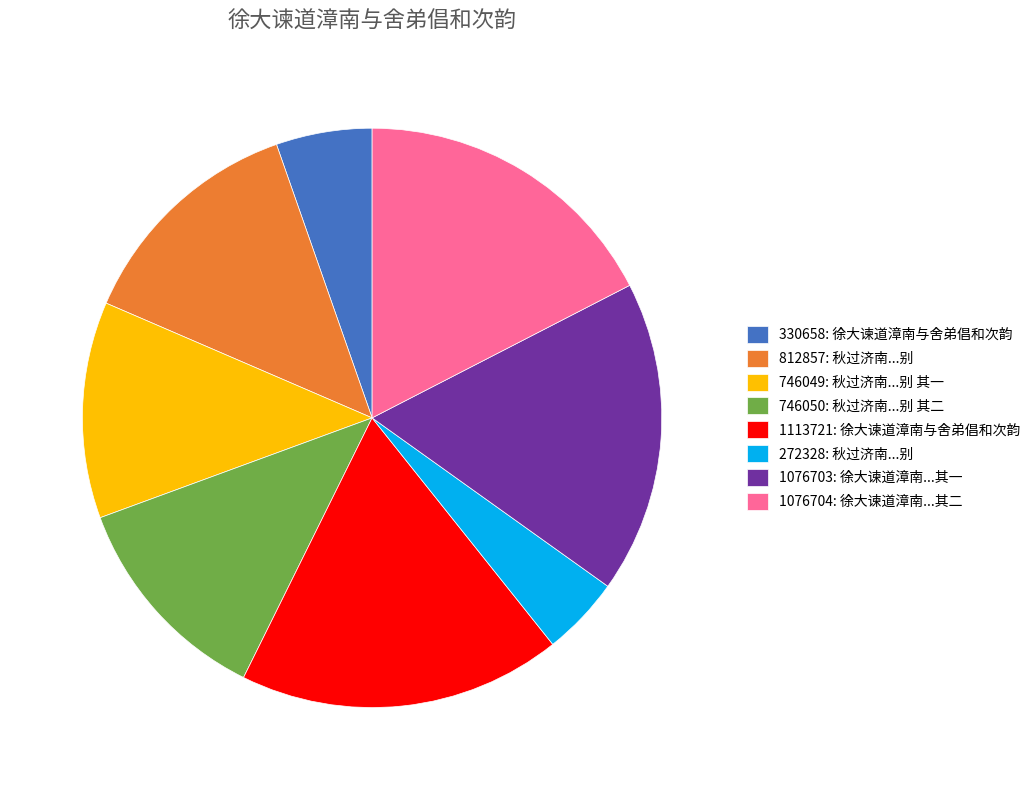

Which has a higher value, 746050: 秋过济南...别 其二 or 812857: 秋过济南...别?

812857: 秋过济南...别